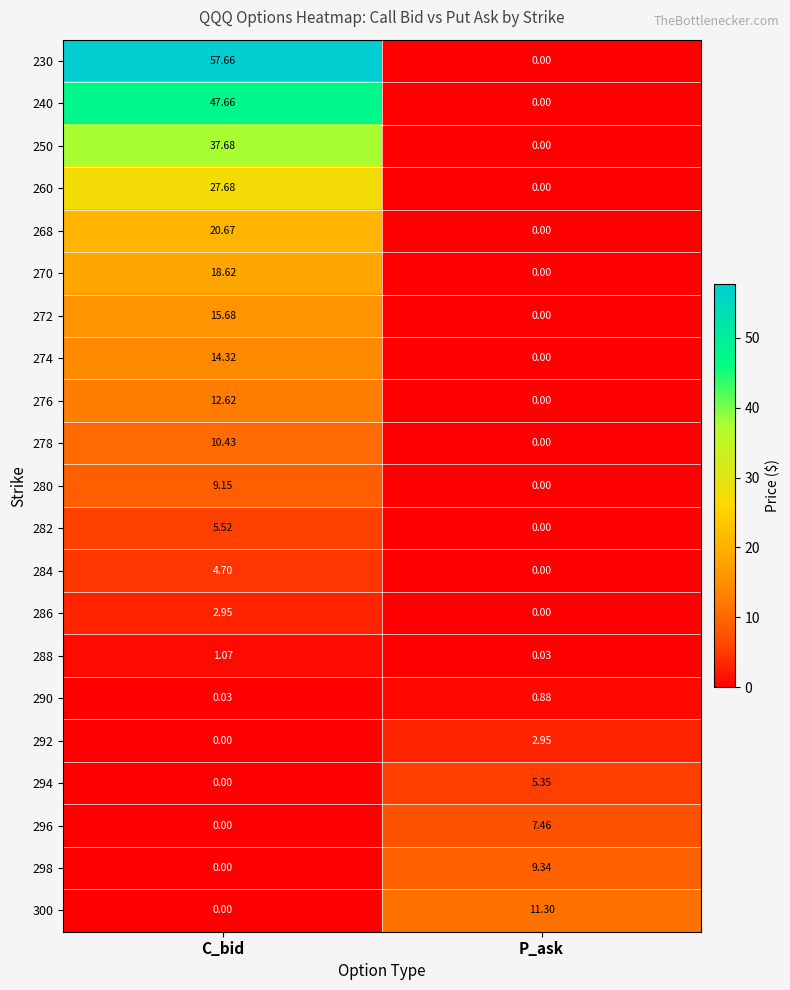

Which series has the largest total across all categories?

230